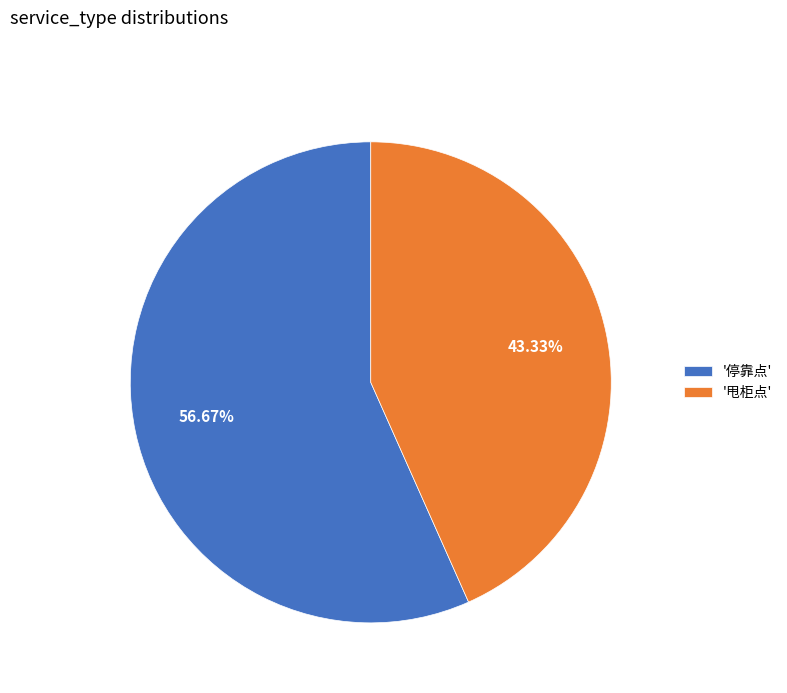

Which slice represents more than half of the pie?

'停靠点'